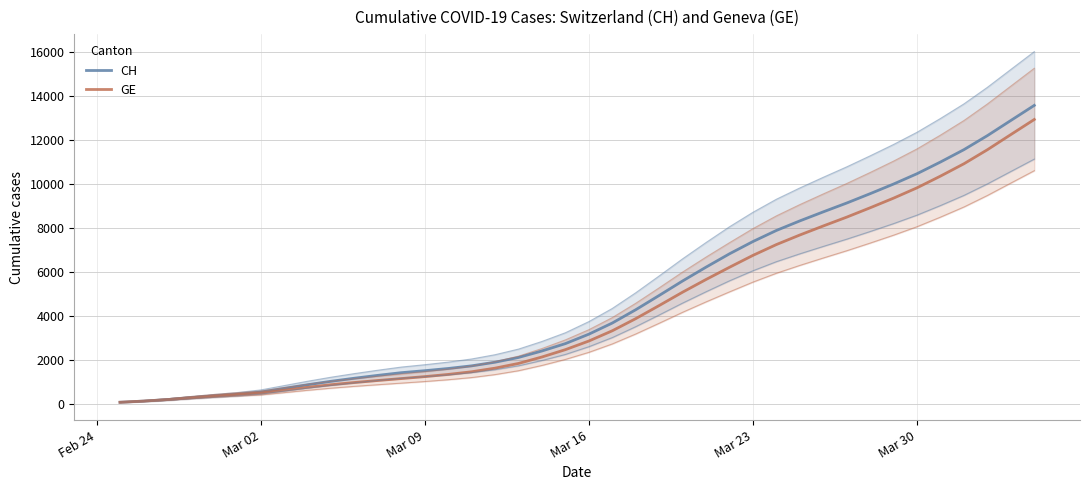

How many distinct data groups are displayed?

2